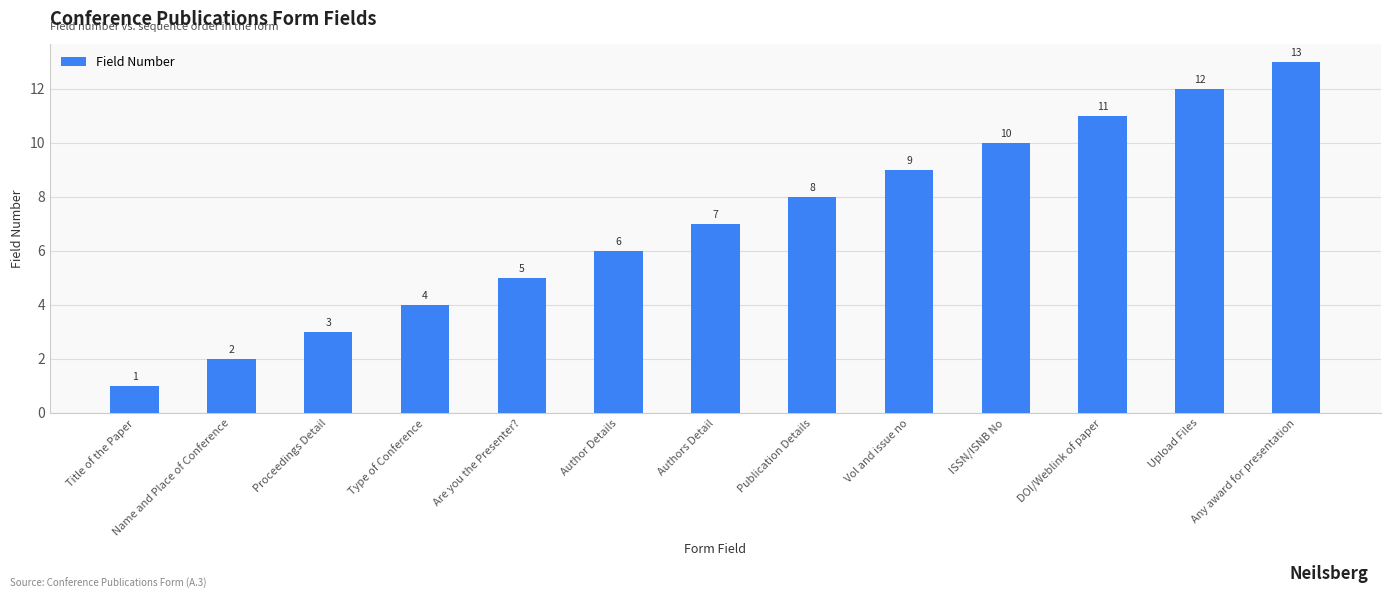

What is the minimum value shown in the chart?

1